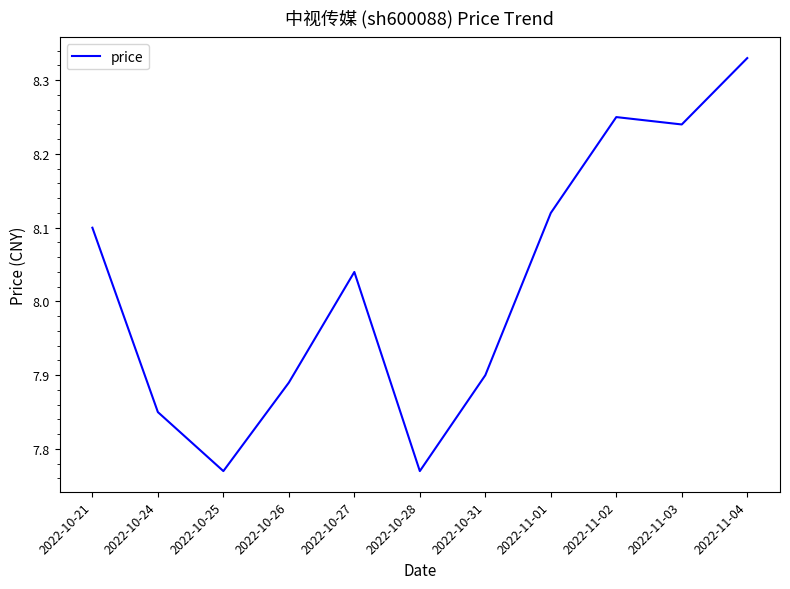

What is the difference between the second highest and second lowest values?

0.5